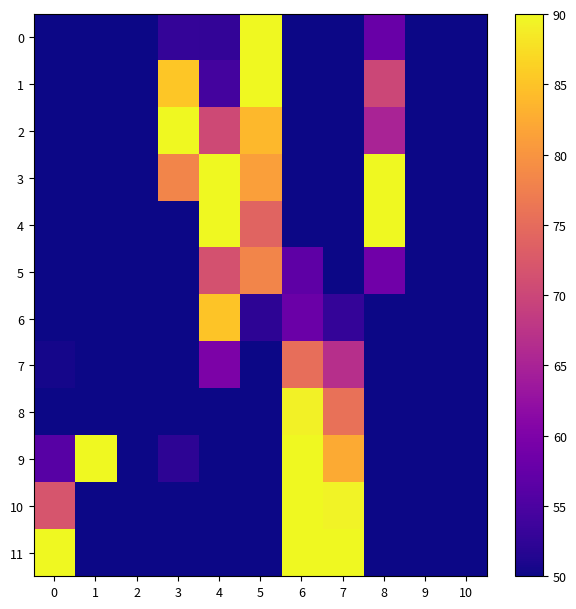

What is the spread (max minus min) of values at 6?

100.0